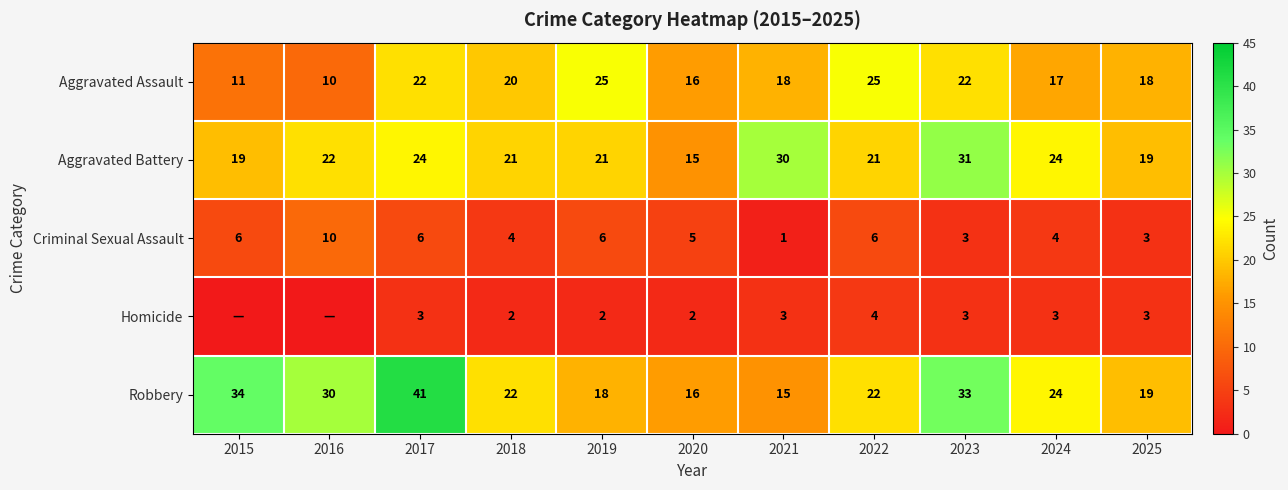

What is the highest value of the Robbery series?

41